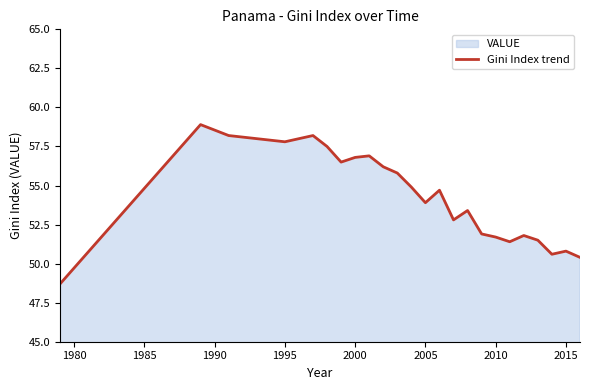

What is the difference between the second highest and minimum values?

9.5